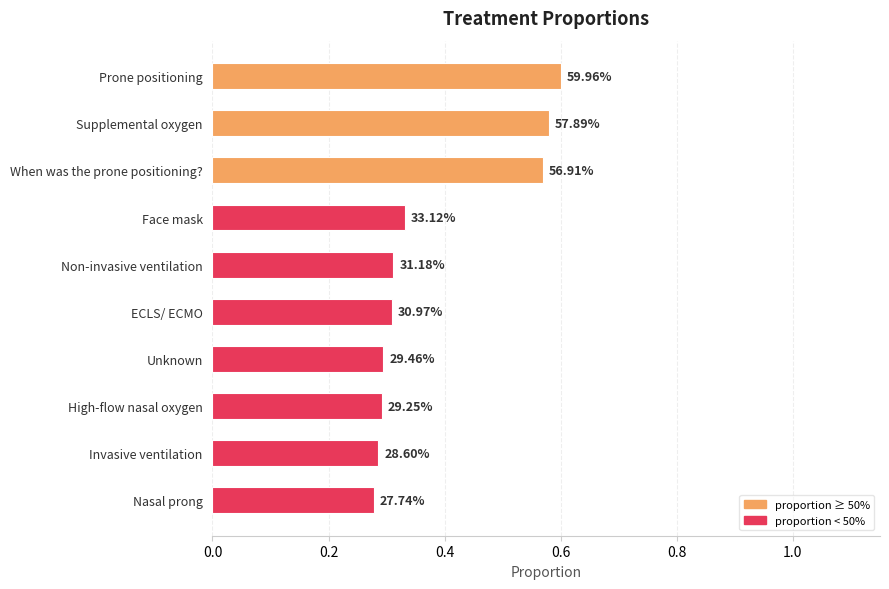

What is the average value?

0.4